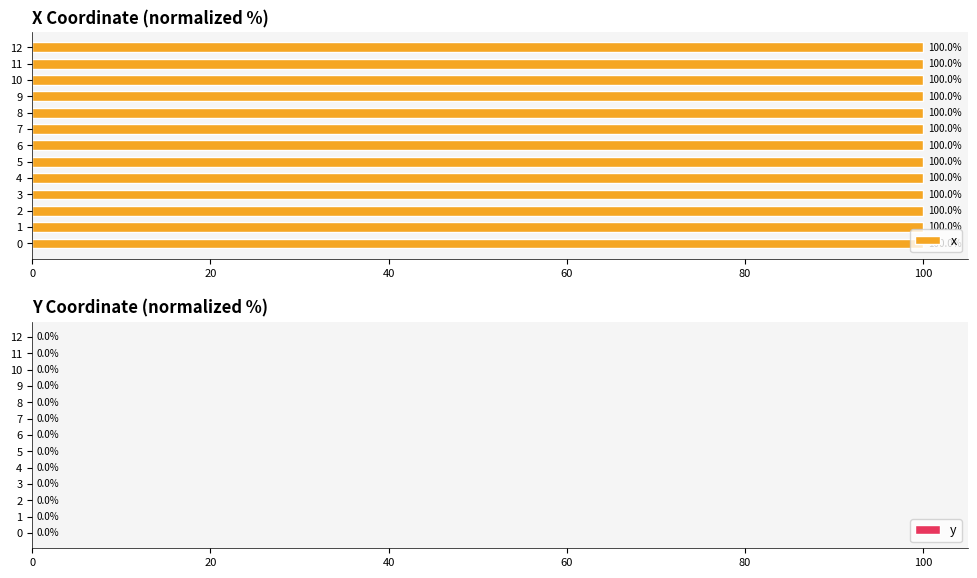

At how many categories does at least one series exceed 82?

13